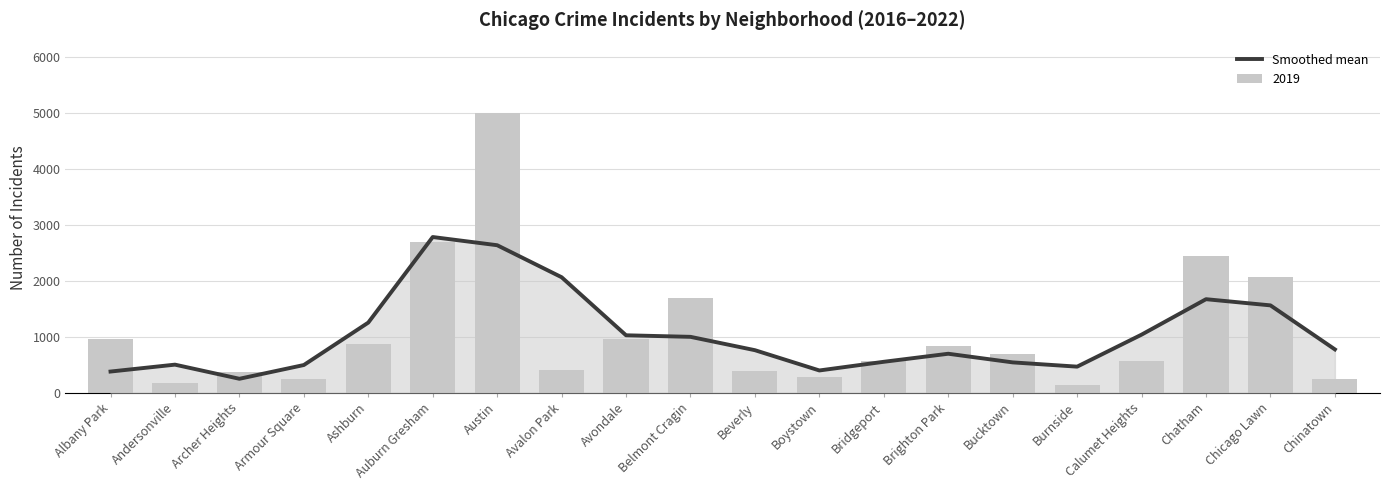

How many data points does each series have?

20